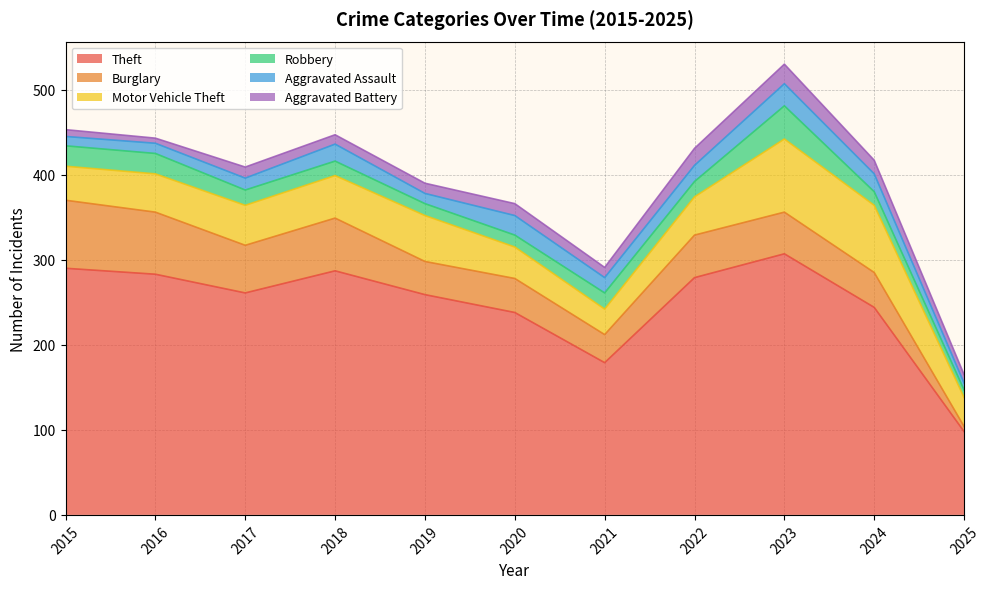

Count the number of data series in this chart.

6